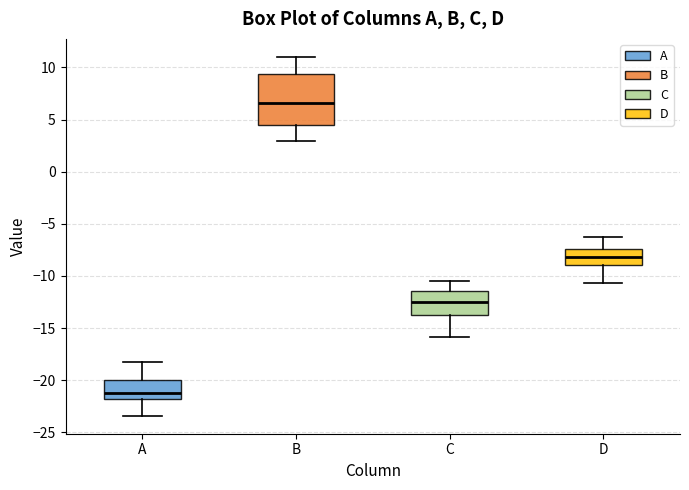

Which box's median line is the highest?

B